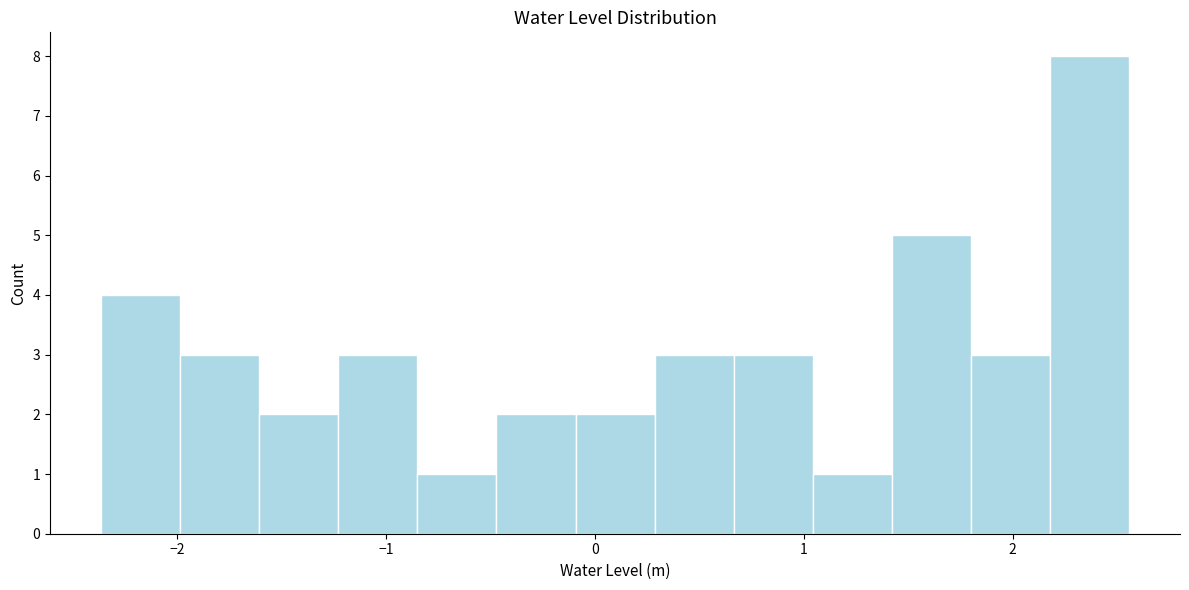

Around what value on the x-axis is the tallest bar? Give the approximate position of its centre, as read against the axis.

2.4